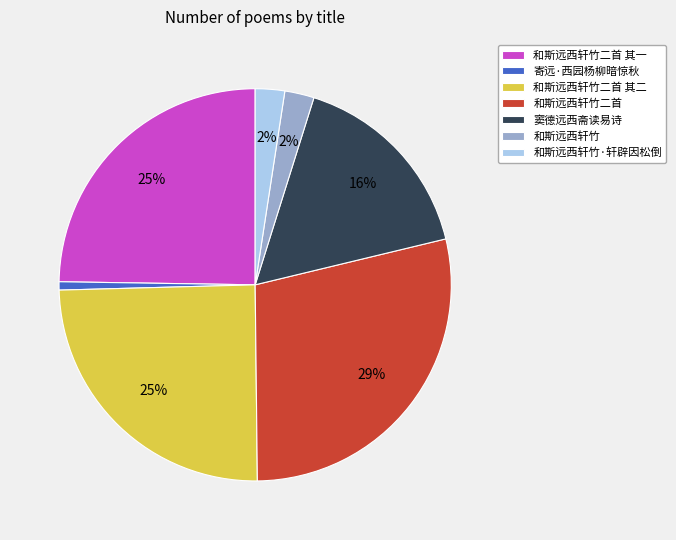

True or false: 和斯远西轩竹二首 其二 accounts for 31% of the total.

False